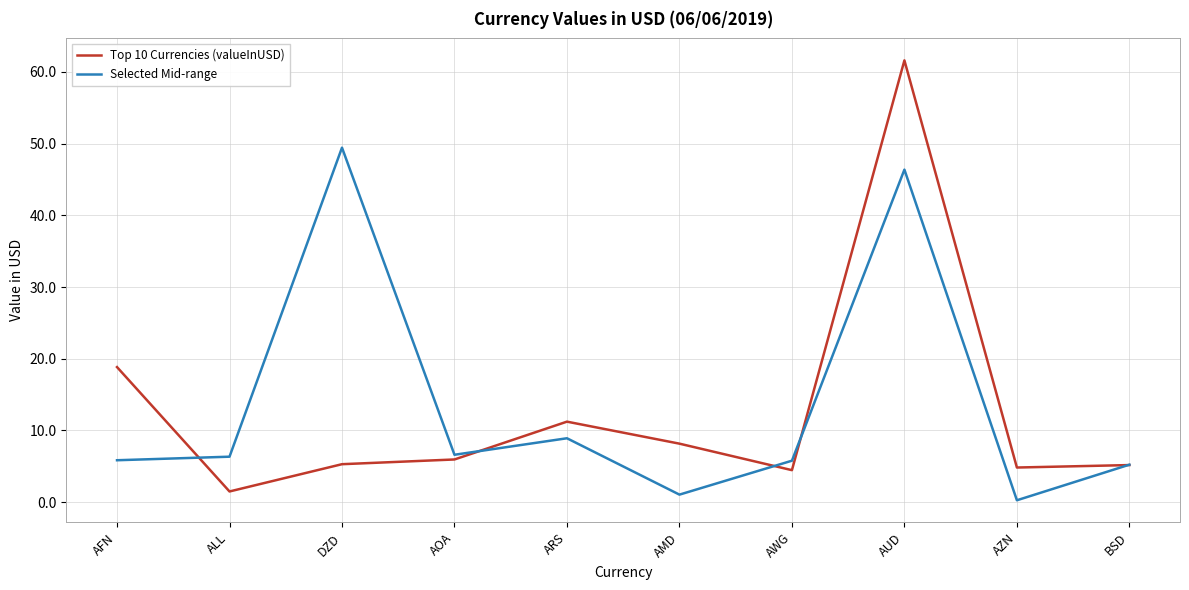

The value of Selected Mid-range at BSD is 5.2. True or false?

True